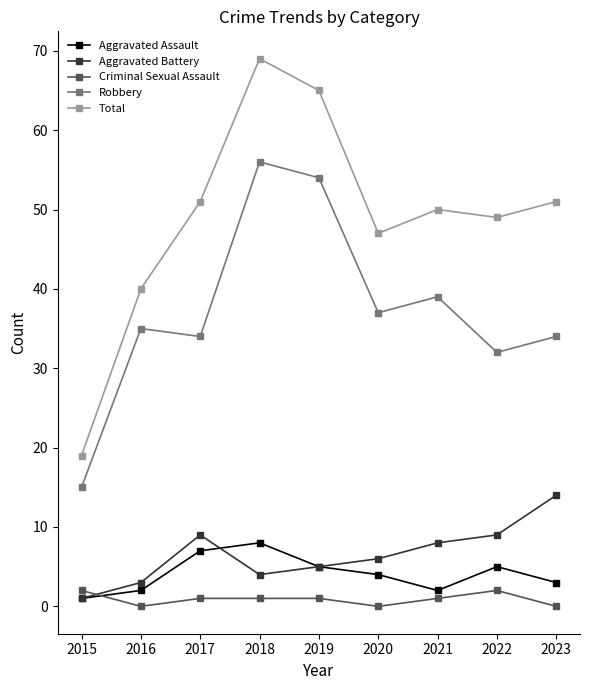

True or false: Total has a value of 69 at 2018.

True